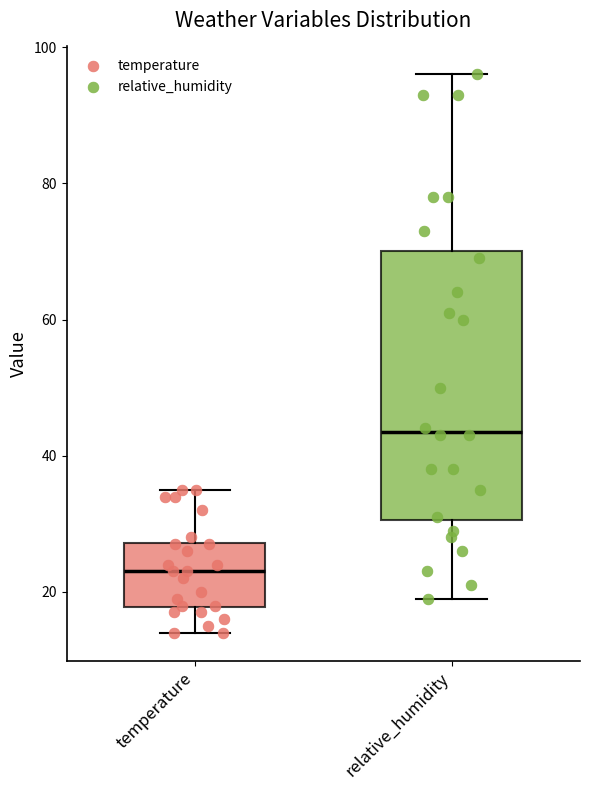

Reading left to right, transcribe this box plot: for each box, give where its median line is, the range the box spans, and where its two whiskers end, as read against the y-axis. The values are not printed on the chart, so give them approximately, as read against the axis.

temperature: median 24, box 18 to 28, whiskers 14 to 36
relative_humidity: median 44, box 30 to 70, whiskers 20 to 96